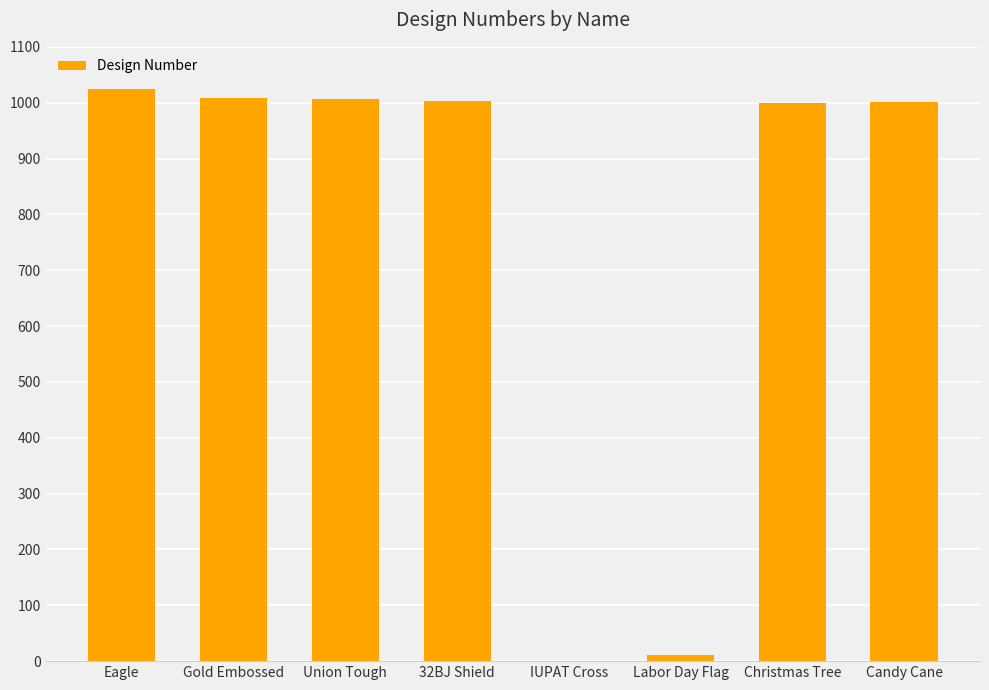

The value at Eagle is 1530. True or false?

False